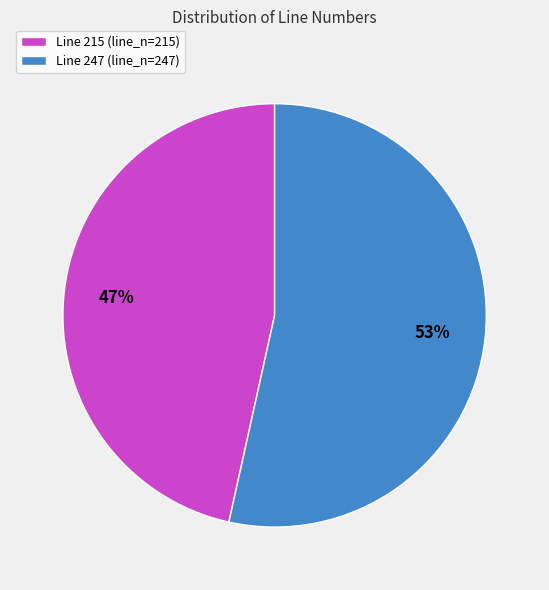

Which has a higher value, Line 247 or Line 215?

Line 247